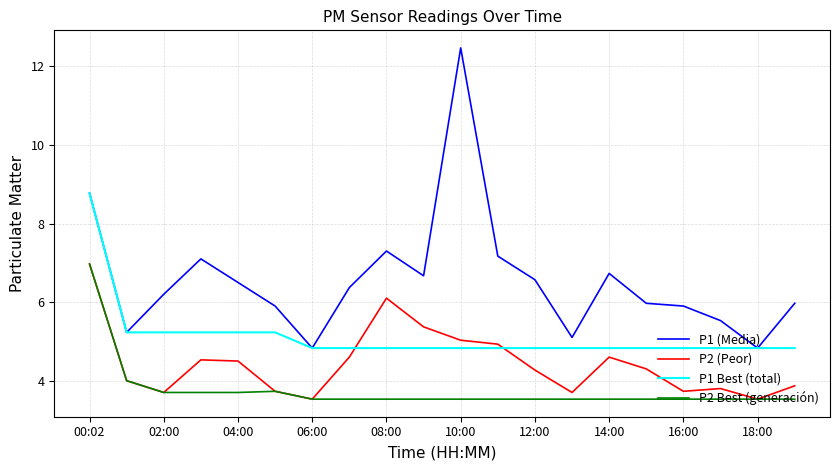

Rank the series by their average value, from highest to lowest.

P1 (Media), P1 Best (total), P2 (Peor), P2 Best (generación)